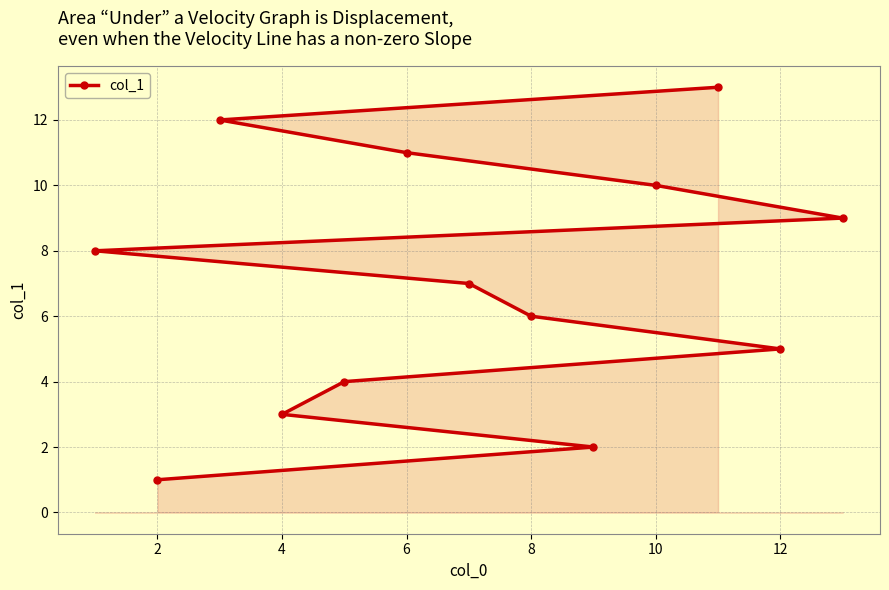

The value at 10 is 16. True or false?

False